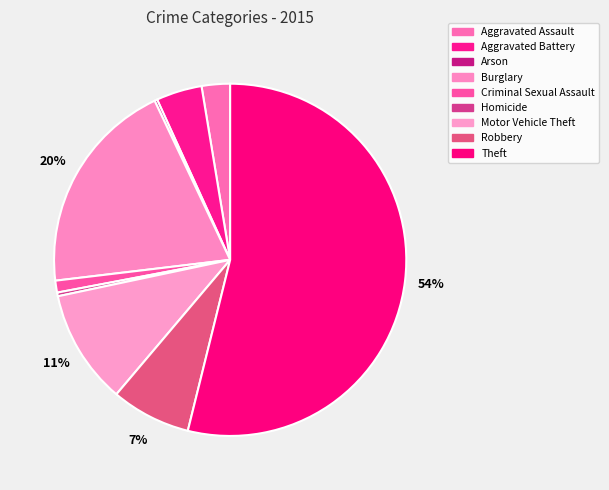

Rank the categories by value from highest to lowest.

Theft, Burglary, Motor Vehicle Theft, Robbery, Aggravated Battery, Aggravated Assault, Criminal Sexual Assault, Homicide, Arson